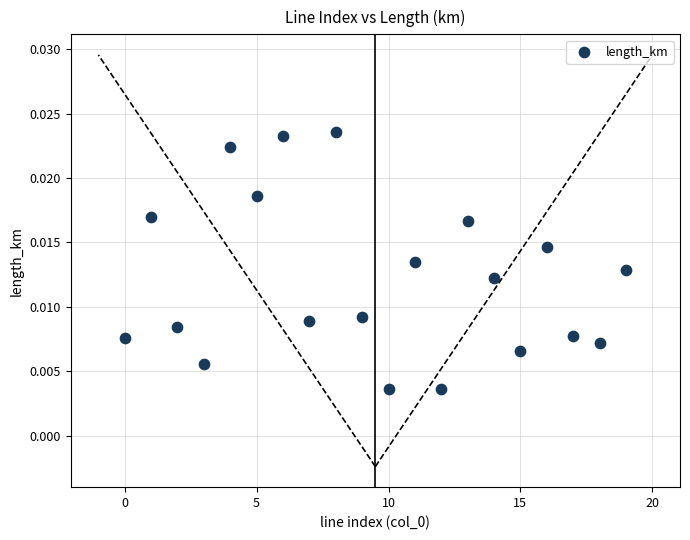

How many points are shown in the scatter plot?

20